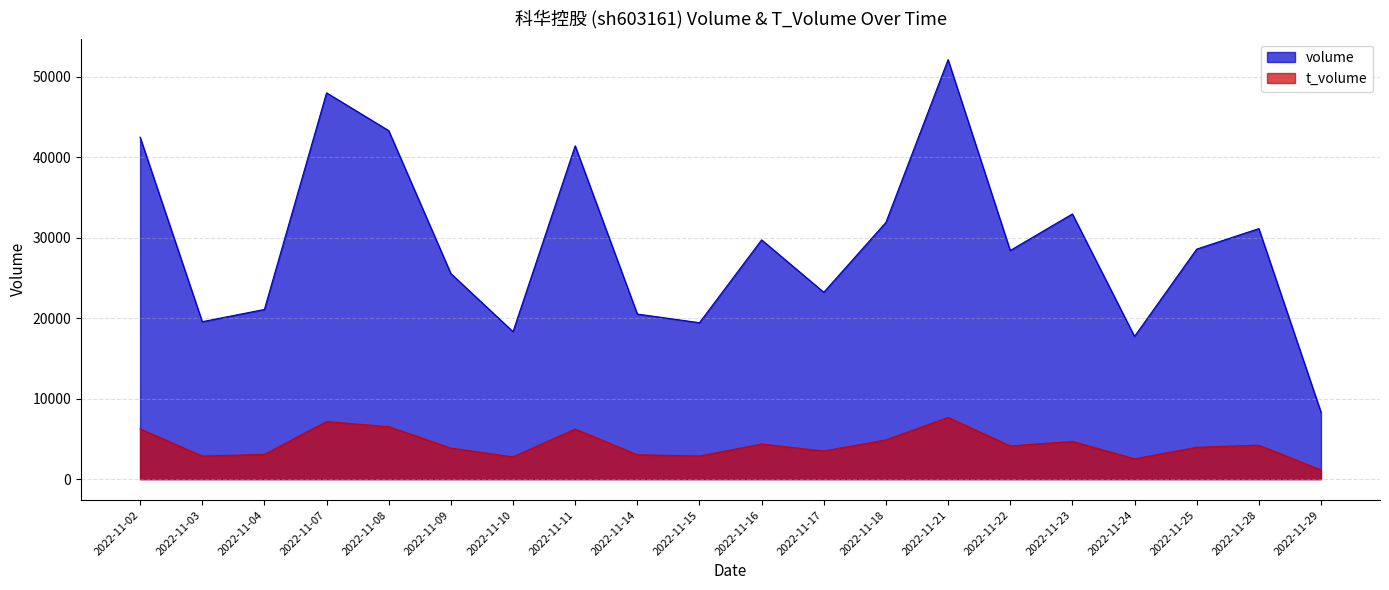

Where does the t_volume series first go above 4127?

2022-11-02